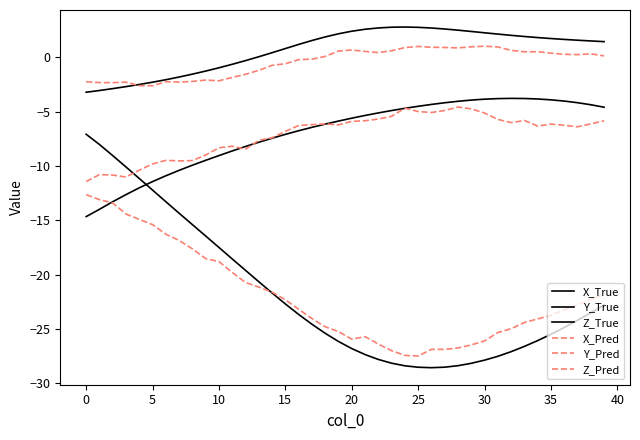

How many lines are shown in the chart?

6